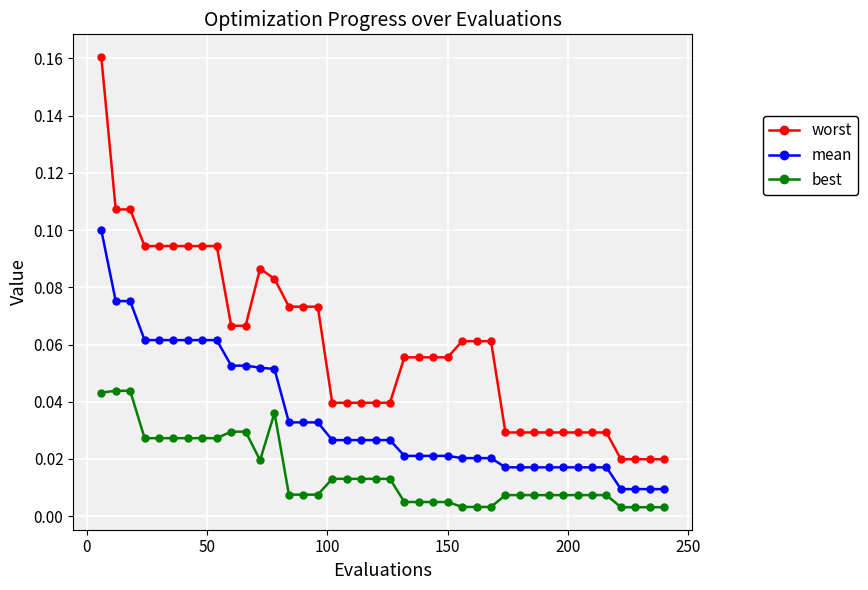

Rank the series by their maximum value, from lowest to highest.

best, mean, worst